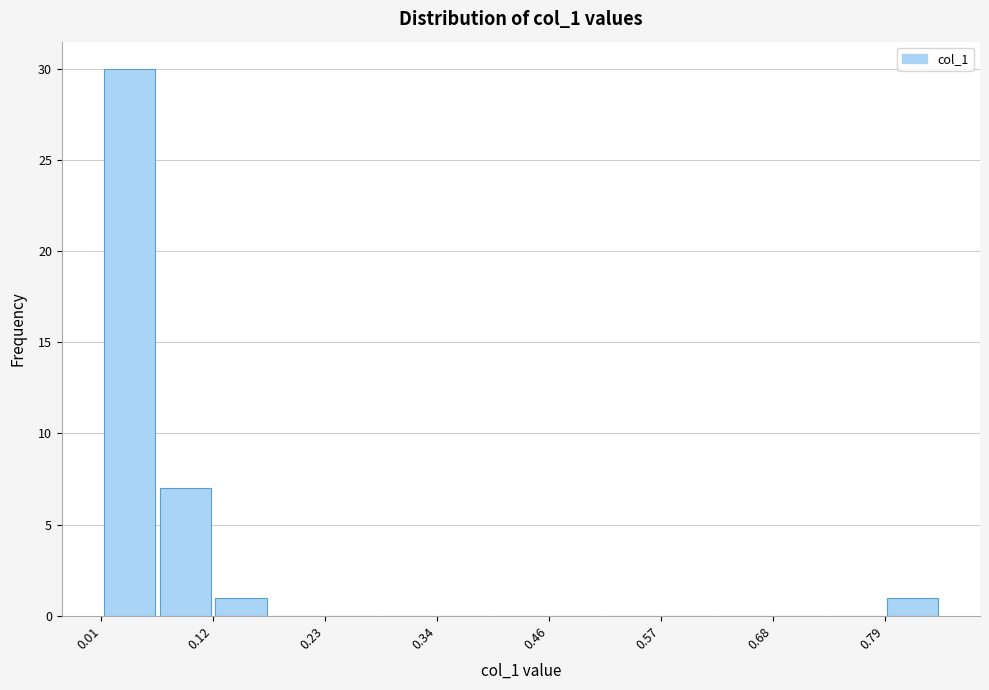

Around what value on the x-axis is the tallest bar? Give the approximate position of its centre, as read against the axis.

0.04